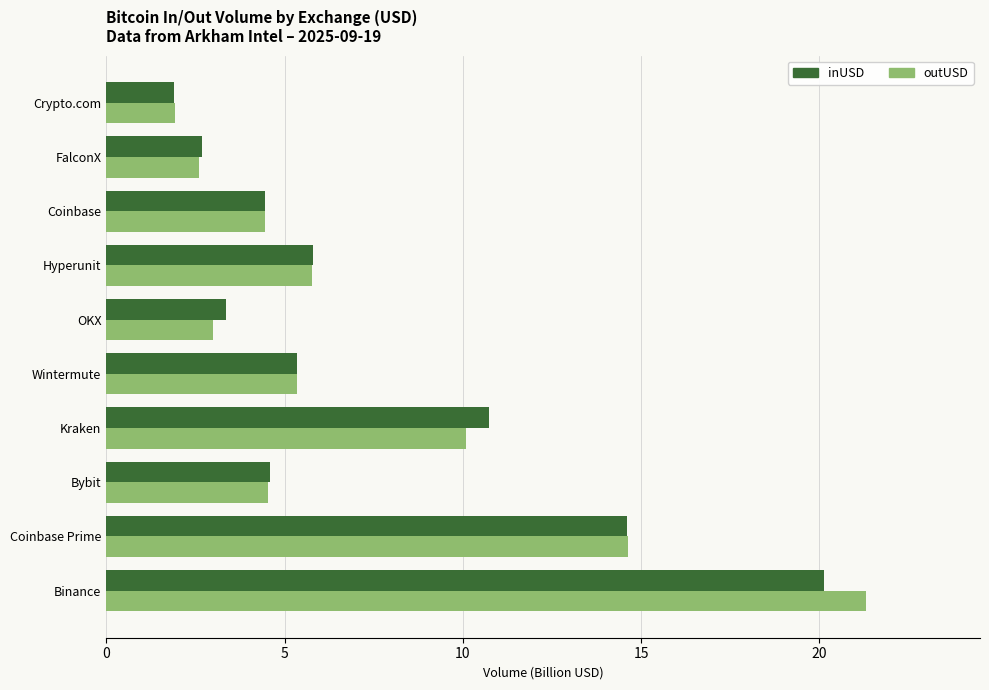

The value of outUSD at OKX is 3.0. True or false?

True